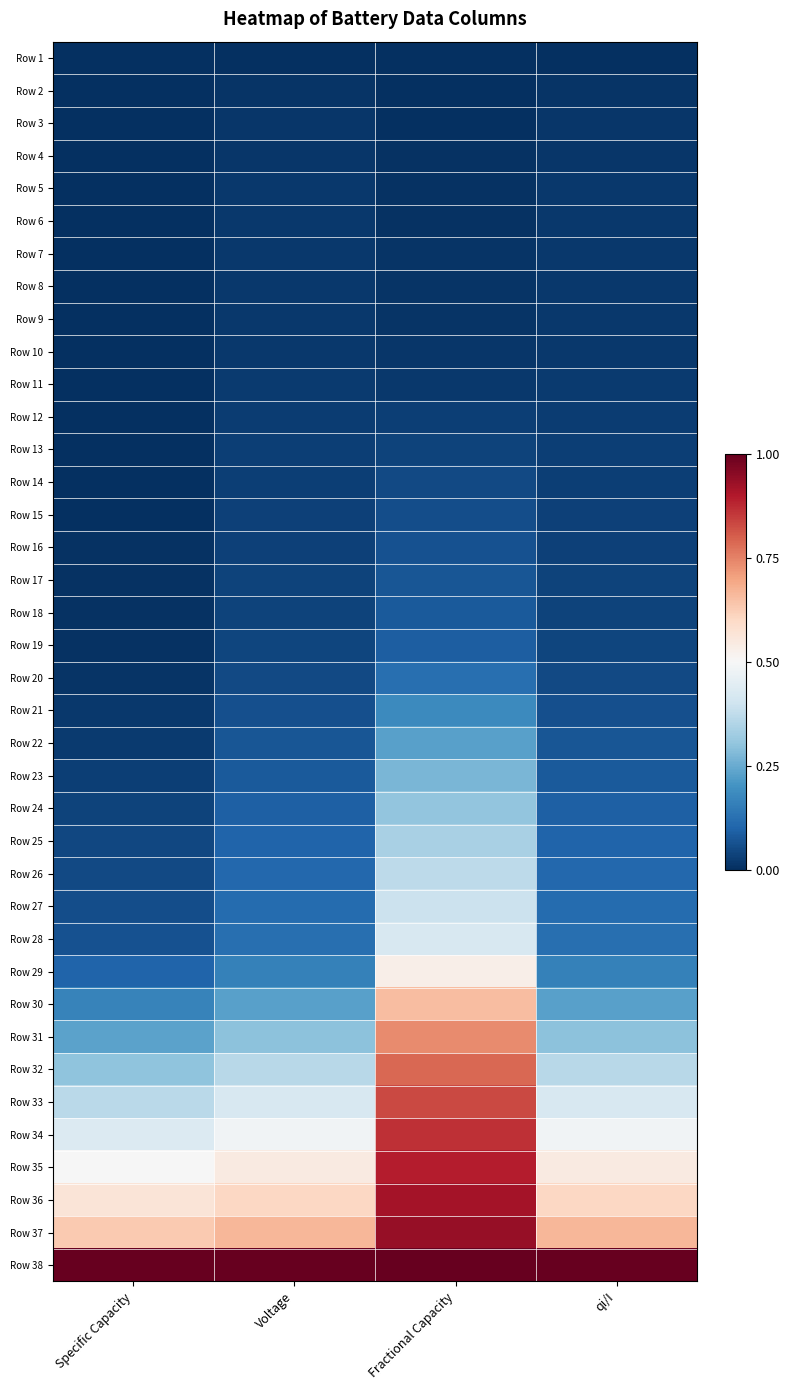

Reading right to left, what are all the values shown in this chart?

Row 1: qi/I=0.0	Fractional Capacity=0.0	Voltage=0.0	Specific Capacity=0.0
Row 2: qi/I=0.0	Fractional Capacity=0.0	Voltage=0.0	Specific Capacity=0.0
Row 3: qi/I=0.0	Fractional Capacity=0.0	Voltage=0.0	Specific Capacity=0.0
Row 4: qi/I=0.0	Fractional Capacity=0.0	Voltage=0.0	Specific Capacity=0.0
Row 5: qi/I=0.0	Fractional Capacity=0.0	Voltage=0.0	Specific Capacity=0.0
Row 6: qi/I=0.0	Fractional Capacity=0.0	Voltage=0.0	Specific Capacity=0.0
Row 7: qi/I=0.0	Fractional Capacity=0.0	Voltage=0.0	Specific Capacity=0.0
Row 8: qi/I=0.0	Fractional Capacity=0.0	Voltage=0.0	Specific Capacity=0.0
Row 9: qi/I=0.0	Fractional Capacity=0.0	Voltage=0.0	Specific Capacity=0.0
Row 10: qi/I=0.0	Fractional Capacity=0.0	Voltage=0.0	Specific Capacity=0.0
Row 11: qi/I=0.0	Fractional Capacity=0.0	Voltage=0.0	Specific Capacity=0.0
Row 12: qi/I=0.0	Fractional Capacity=0.0	Voltage=0.0	Specific Capacity=0.0
Row 13: qi/I=0.0	Fractional Capacity=0.0	Voltage=0.0	Specific Capacity=0.0
Row 14: qi/I=0.0	Fractional Capacity=0.0	Voltage=0.0	Specific Capacity=0.0
Row 15: qi/I=0.0	Fractional Capacity=0.1	Voltage=0.0	Specific Capacity=0.0
Row 16: qi/I=0.0	Fractional Capacity=0.1	Voltage=0.0	Specific Capacity=0.0
Row 17: qi/I=0.0	Fractional Capacity=0.1	Voltage=0.0	Specific Capacity=0.0
Row 18: qi/I=0.0	Fractional Capacity=0.1	Voltage=0.0	Specific Capacity=0.0
Row 19: qi/I=0.0	Fractional Capacity=0.1	Voltage=0.0	Specific Capacity=0.0
Row 20: qi/I=0.0	Fractional Capacity=0.1	Voltage=0.0	Specific Capacity=0.0
Row 21: qi/I=0.1	Fractional Capacity=0.2	Voltage=0.1	Specific Capacity=0.0
Row 22: qi/I=0.1	Fractional Capacity=0.2	Voltage=0.1	Specific Capacity=0.0
Row 23: qi/I=0.1	Fractional Capacity=0.3	Voltage=0.1	Specific Capacity=0.0
Row 24: qi/I=0.1	Fractional Capacity=0.3	Voltage=0.1	Specific Capacity=0.0
Row 25: qi/I=0.1	Fractional Capacity=0.3	Voltage=0.1	Specific Capacity=0.0
Row 26: qi/I=0.1	Fractional Capacity=0.4	Voltage=0.1	Specific Capacity=0.0
Row 27: qi/I=0.1	Fractional Capacity=0.4	Voltage=0.1	Specific Capacity=0.1
Row 28: qi/I=0.1	Fractional Capacity=0.4	Voltage=0.1	Specific Capacity=0.1
Row 29: qi/I=0.2	Fractional Capacity=0.5	Voltage=0.2	Specific Capacity=0.1
Row 30: qi/I=0.2	Fractional Capacity=0.7	Voltage=0.2	Specific Capacity=0.2
Row 31: qi/I=0.3	Fractional Capacity=0.7	Voltage=0.3	Specific Capacity=0.2
Row 32: qi/I=0.4	Fractional Capacity=0.8	Voltage=0.4	Specific Capacity=0.3
Row 33: qi/I=0.4	Fractional Capacity=0.8	Voltage=0.4	Specific Capacity=0.4
Row 34: qi/I=0.5	Fractional Capacity=0.9	Voltage=0.5	Specific Capacity=0.4
Row 35: qi/I=0.5	Fractional Capacity=0.9	Voltage=0.5	Specific Capacity=0.5
Row 36: qi/I=0.6	Fractional Capacity=0.9	Voltage=0.6	Specific Capacity=0.6
Row 37: qi/I=0.7	Fractional Capacity=0.9	Voltage=0.7	Specific Capacity=0.6
Row 38: qi/I=1.0	Fractional Capacity=1.0	Voltage=1.0	Specific Capacity=1.0